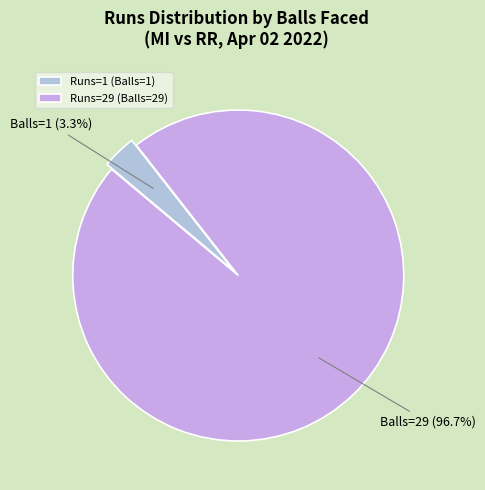

Between Balls=29 and Balls=1, which is larger?

Balls=29